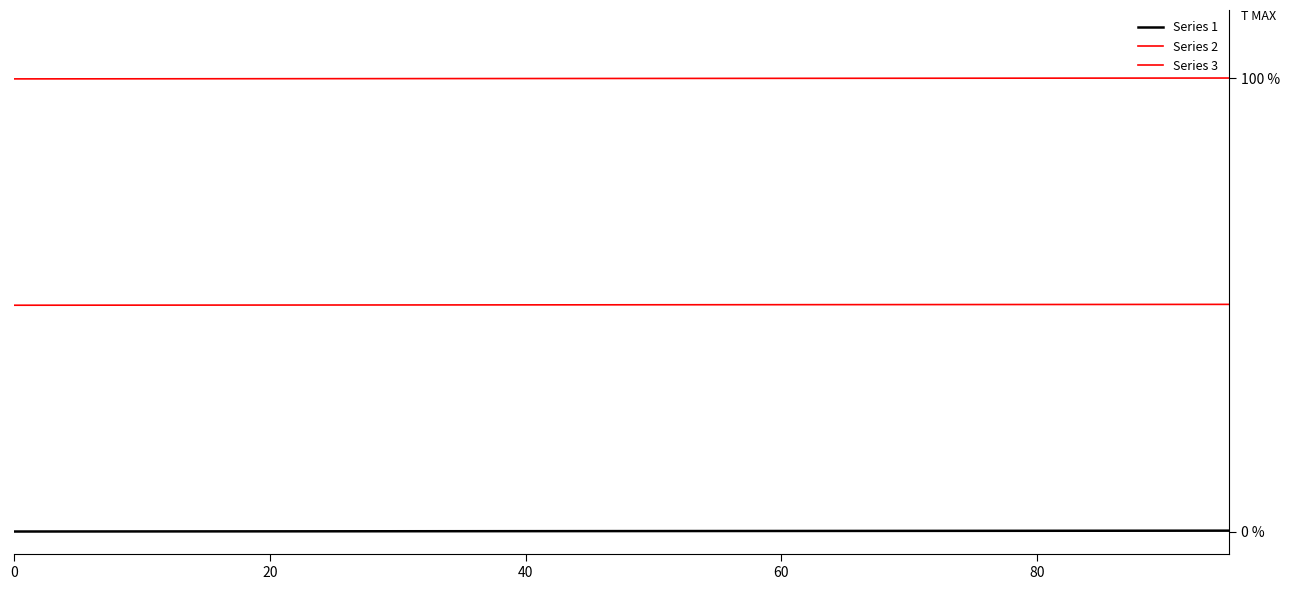

Does the chart display data point markers on the line(s)?

No